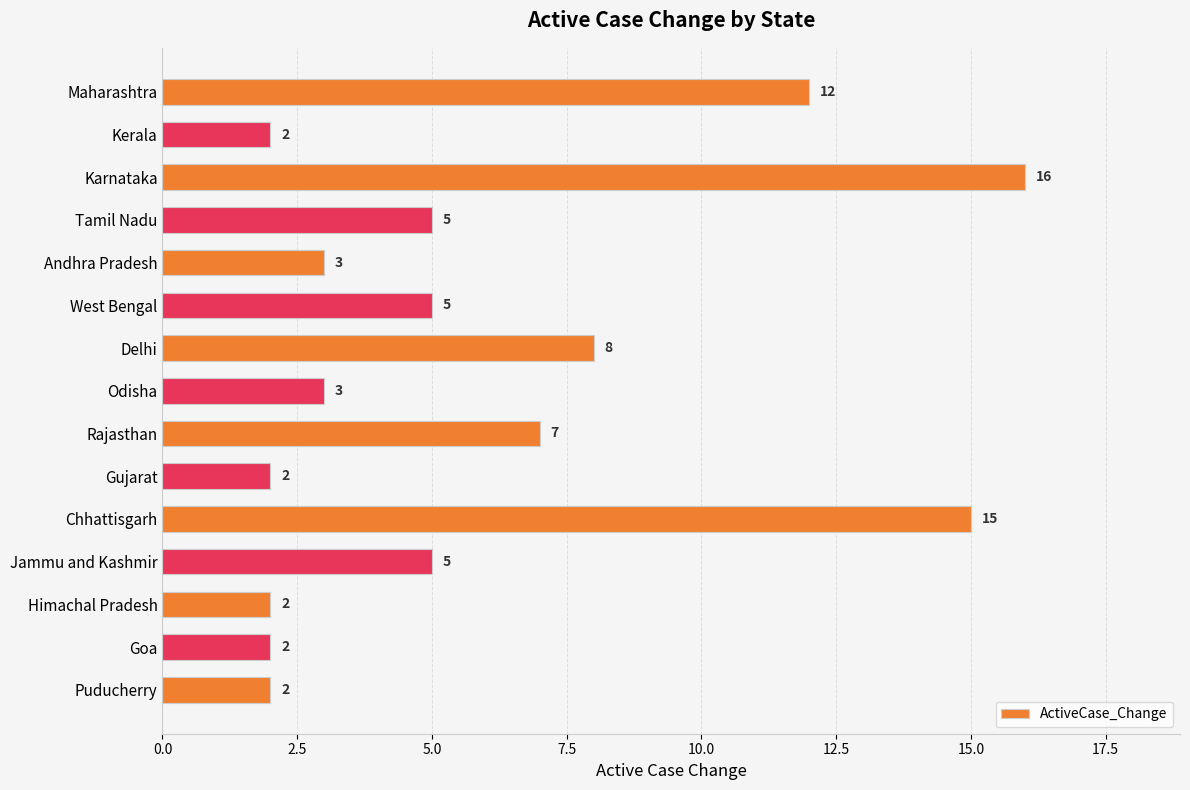

What is the change in value from Odisha to Chhattisgarh?

+12